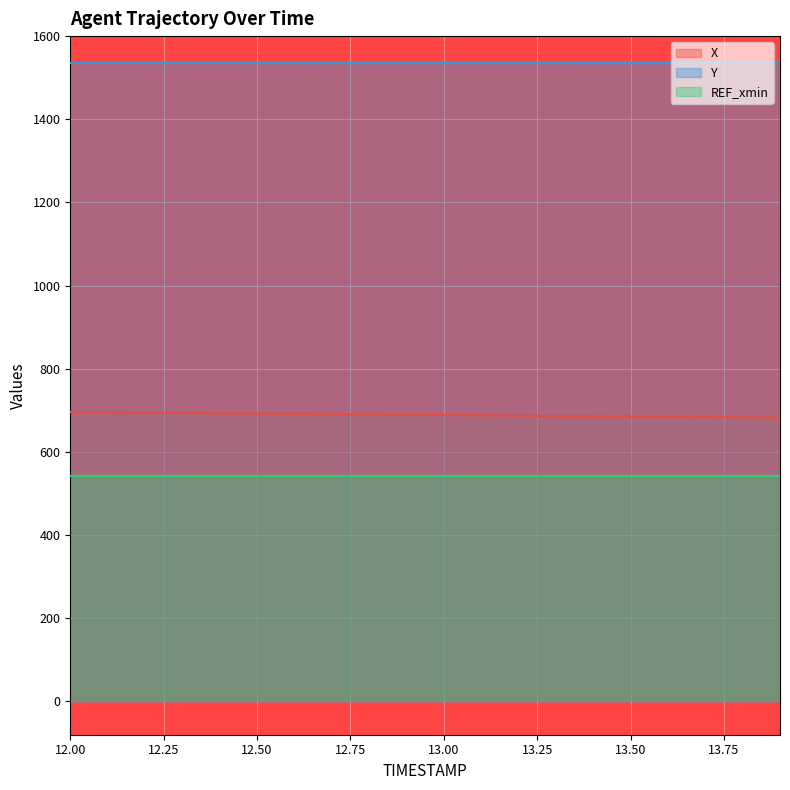

Read the Y value at 13.7.

1535.1